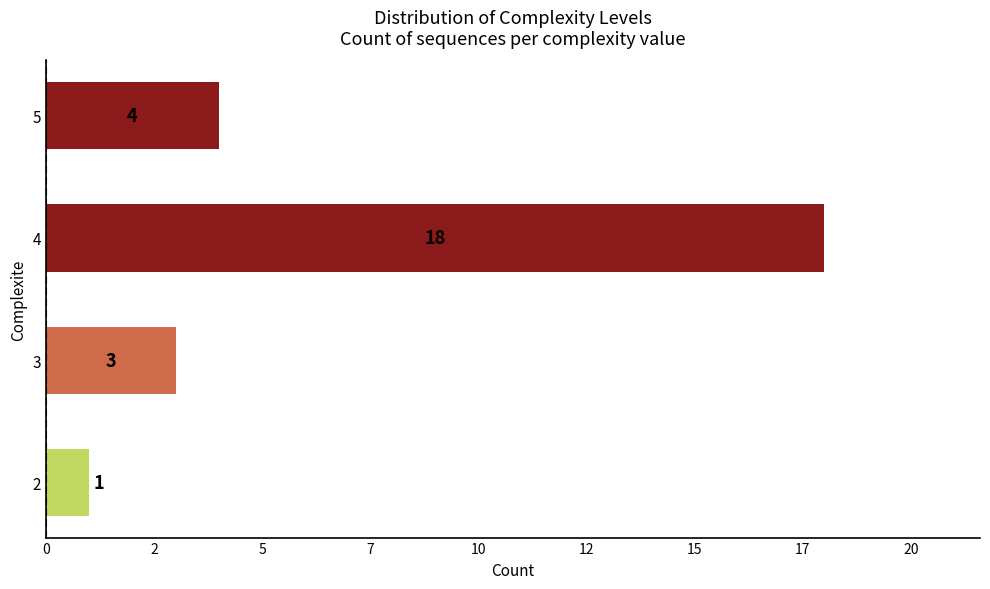

How many data points does each series have?

4